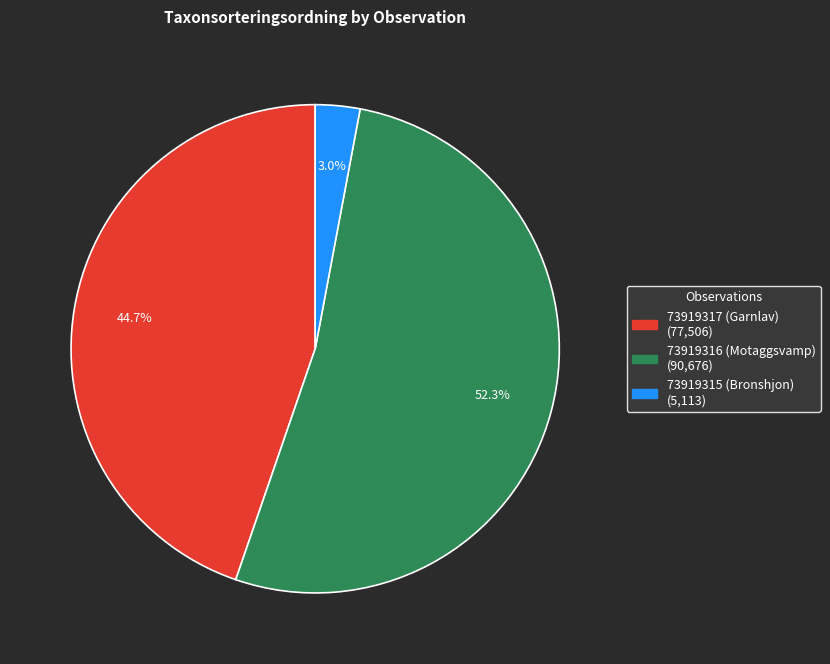

Which category has the smallest portion of the pie?

73919315 (Bronshjon)